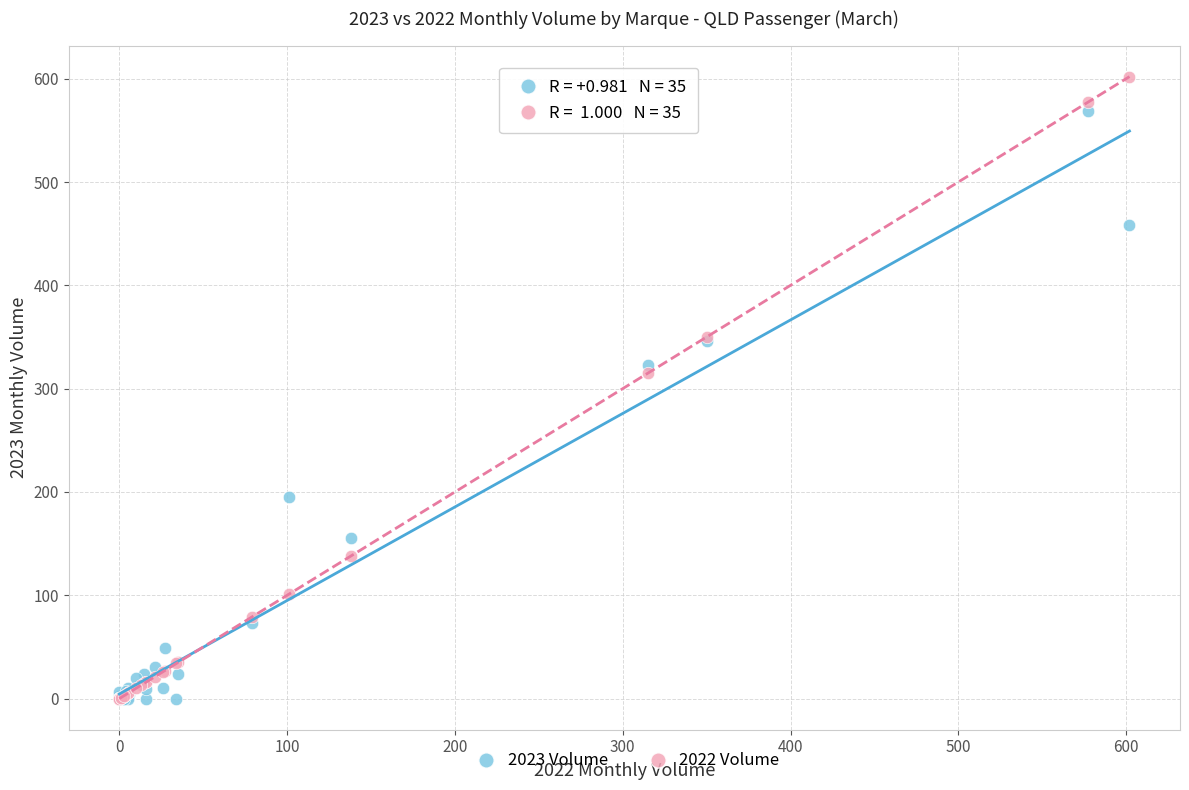

In the 2022 Volume series, what Y value is closest to 301?

315